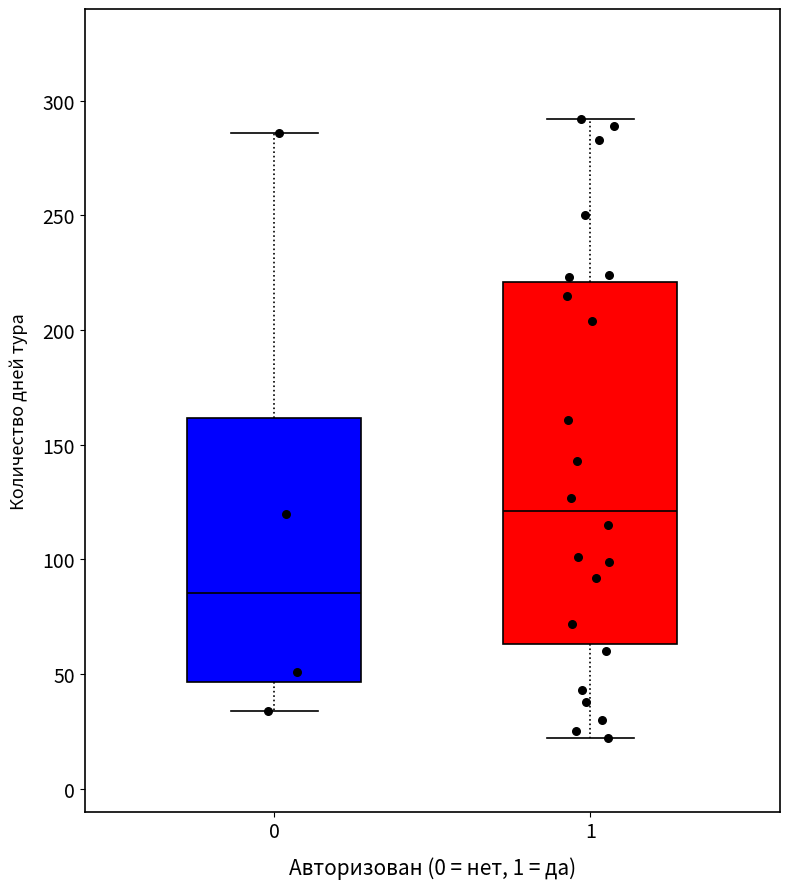

Where is the upper edge of the box at x = 1 on the y-axis? The values are not printed on the chart, so give them approximately, as read against the axis.

220